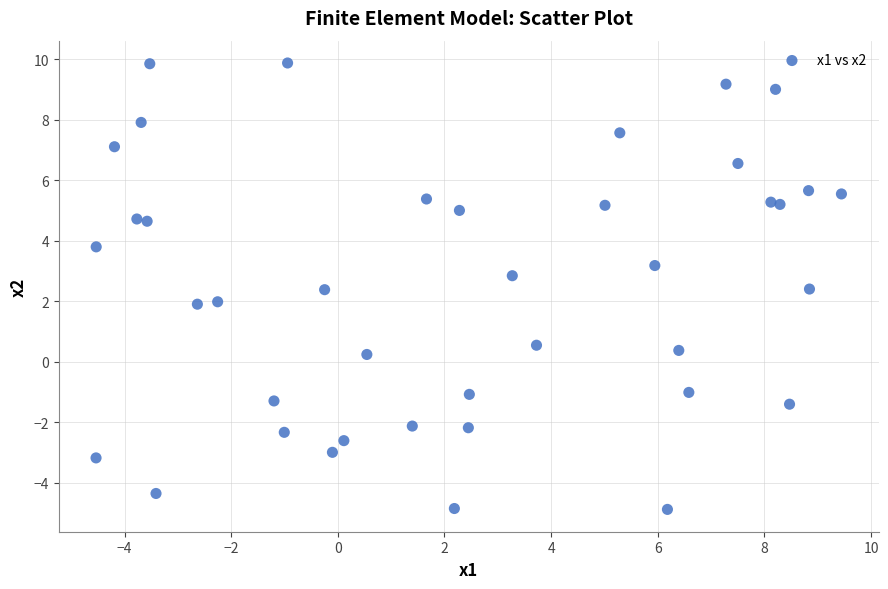

What is the range of X values (max minus min)?

14.0